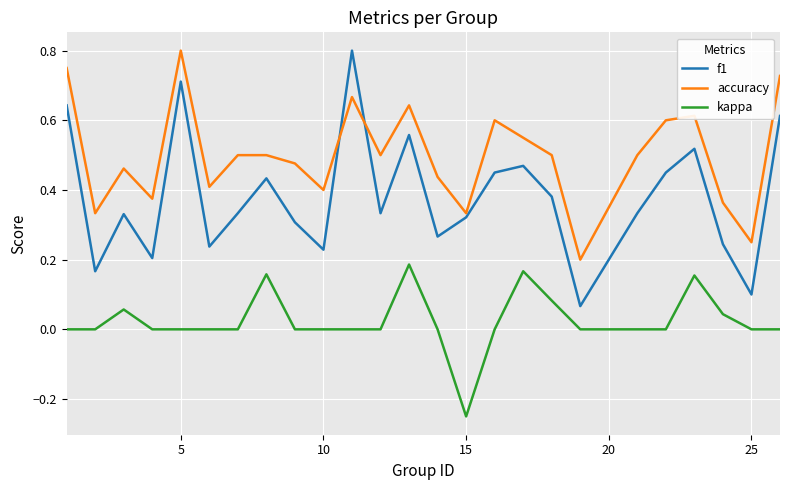

After their last crossing, which series has the higher values: accuracy or f1?

accuracy